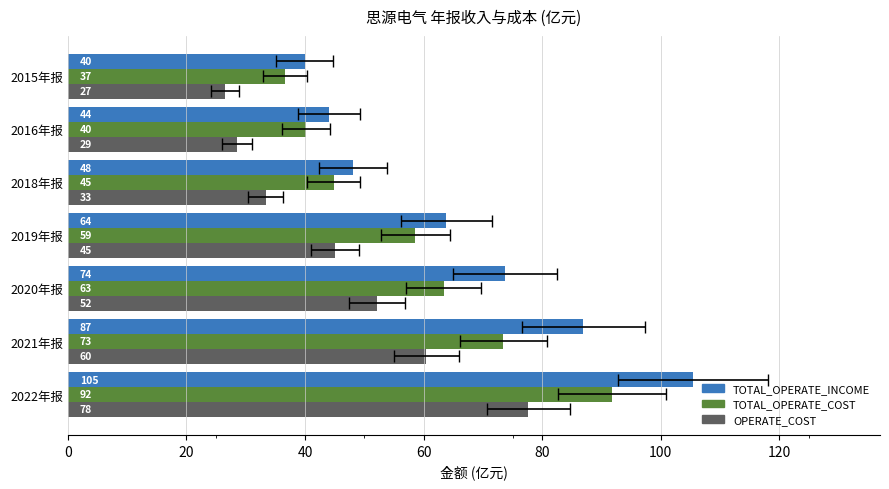

Is it true that TOTAL_OPERATE_COST equals 49.4 at 2015年报?

False